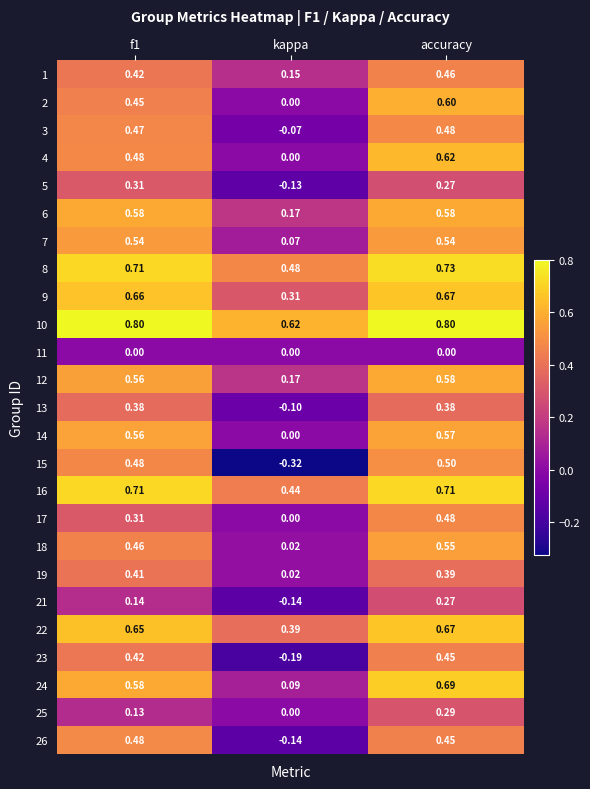

At which label is 14 closest to 0?

kappa